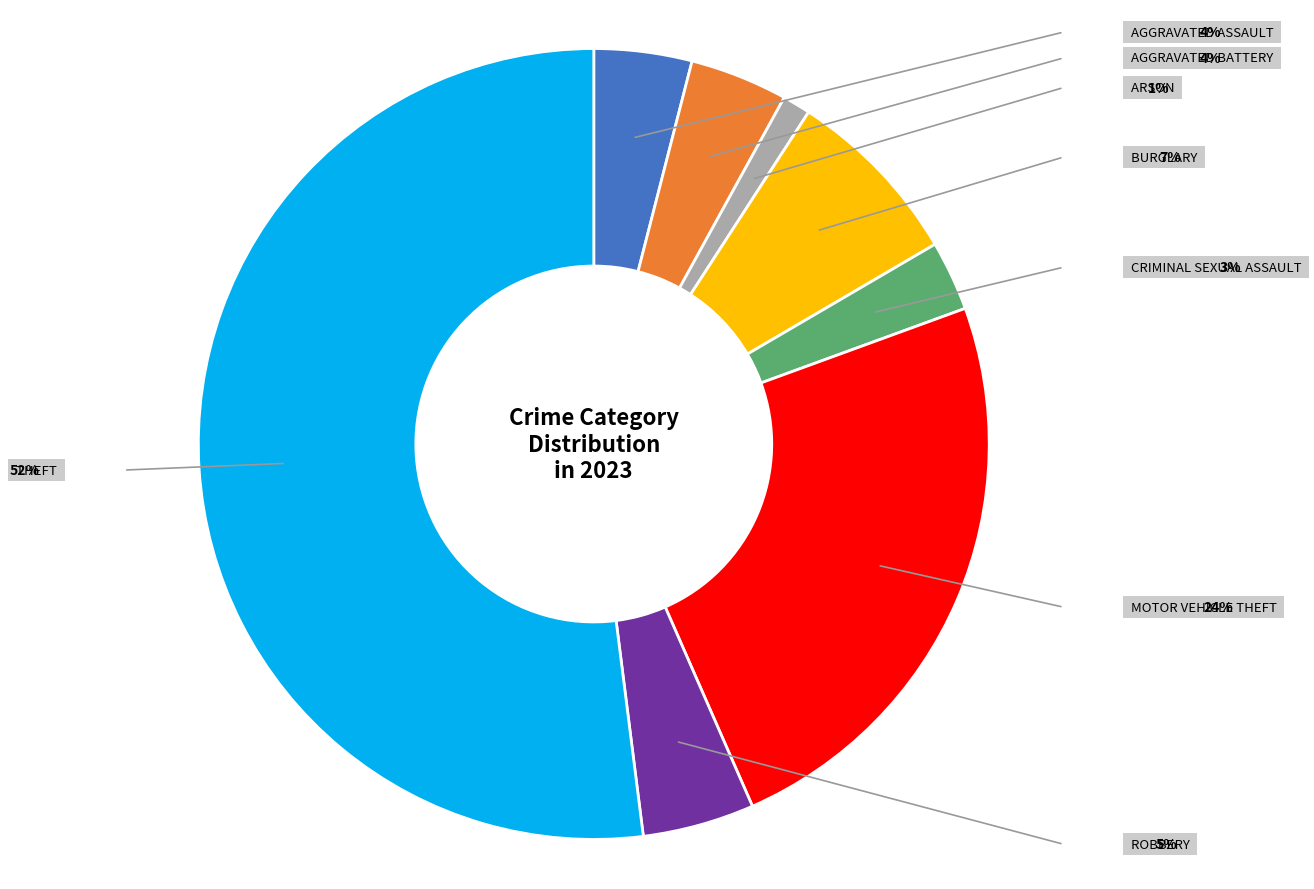

Is there a majority slice in this chart?

Yes